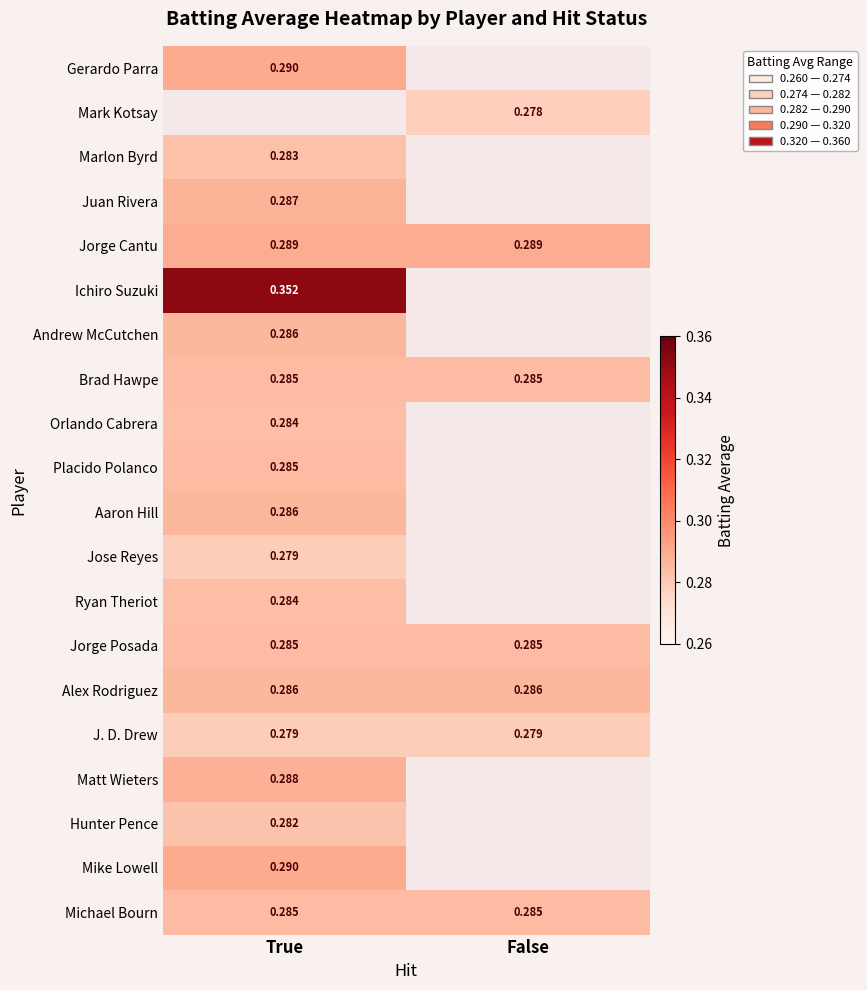

Which category has the lowest value in the Gerardo Parra series?

True